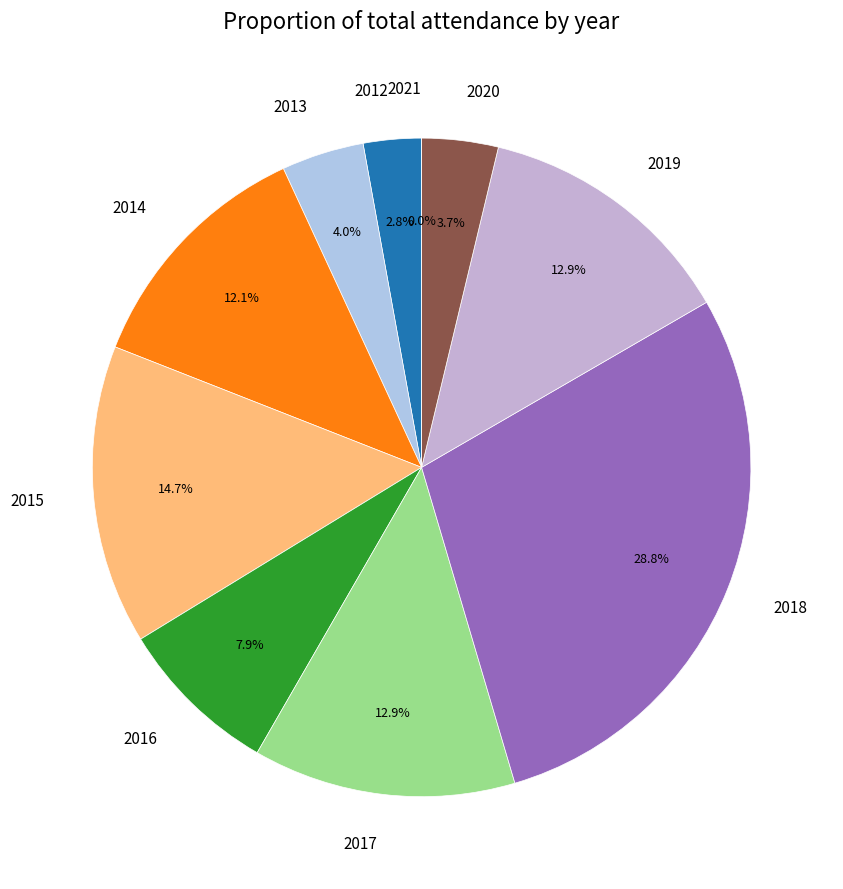

To the nearest percent, what portion does 2013 represent?

4%